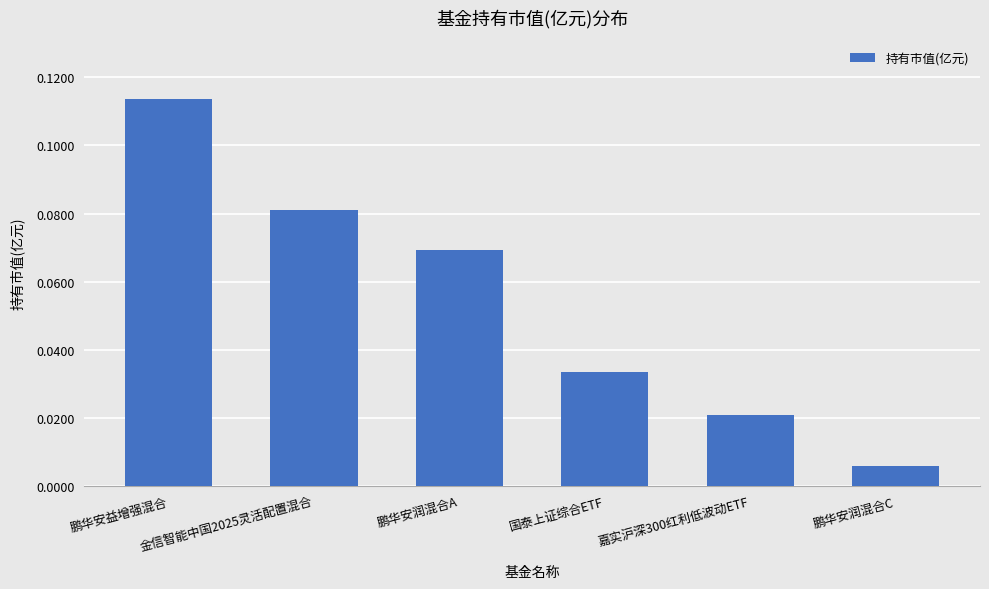

At which category does the chart reach its peak across all series?

鹏华安益增强混合